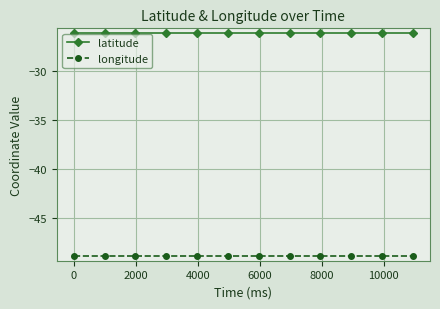

Rank the series by their average value, from highest to lowest.

latitude, longitude